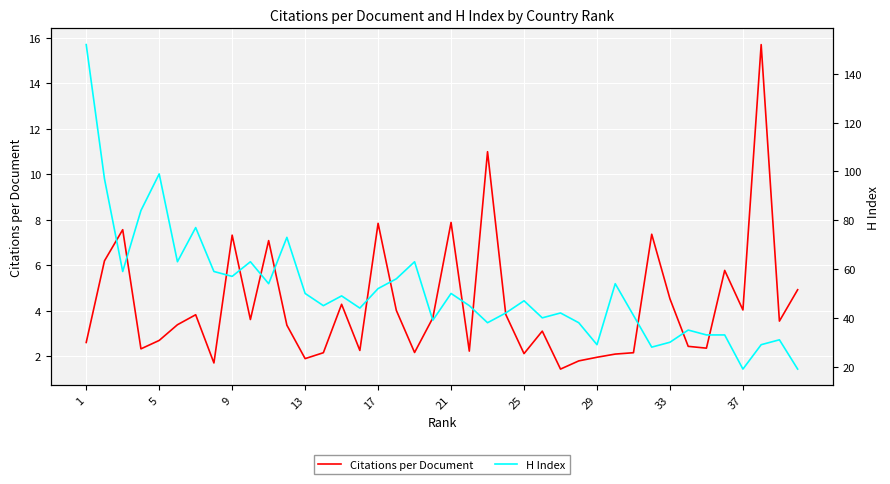

How many lines are shown in the chart?

2